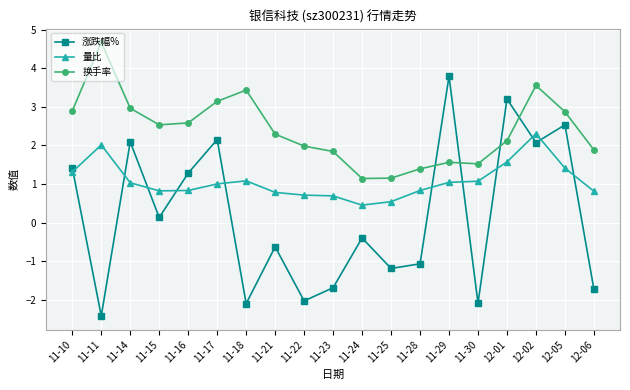

What is the average value of the 量比 series?

1.1